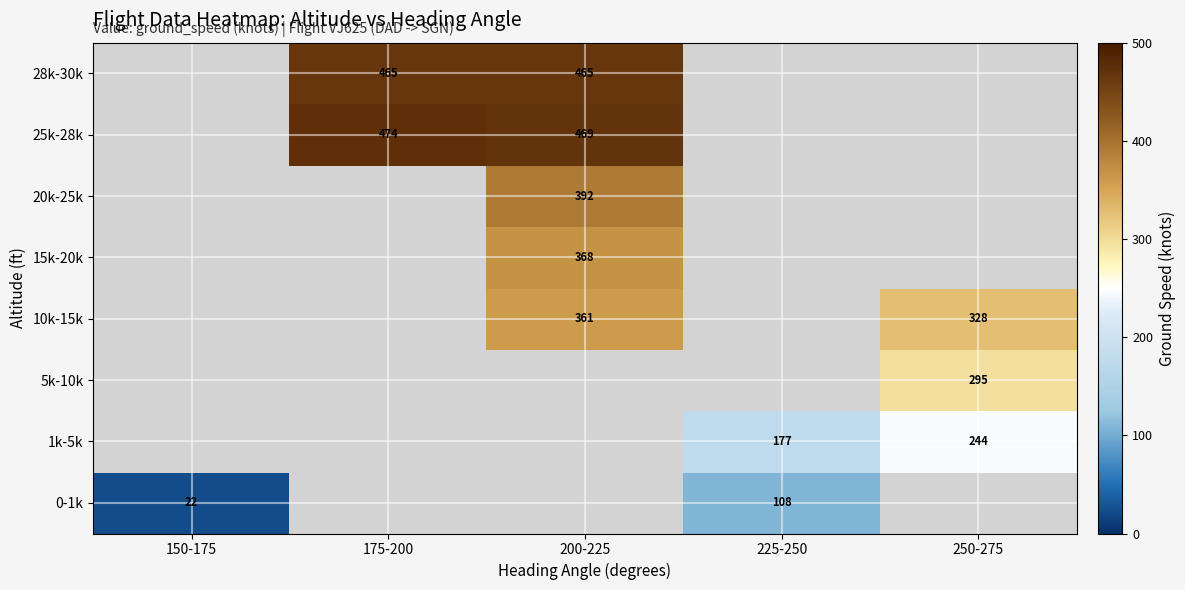

True or false: 10k-15k has a value of 361 at 200-225.

True